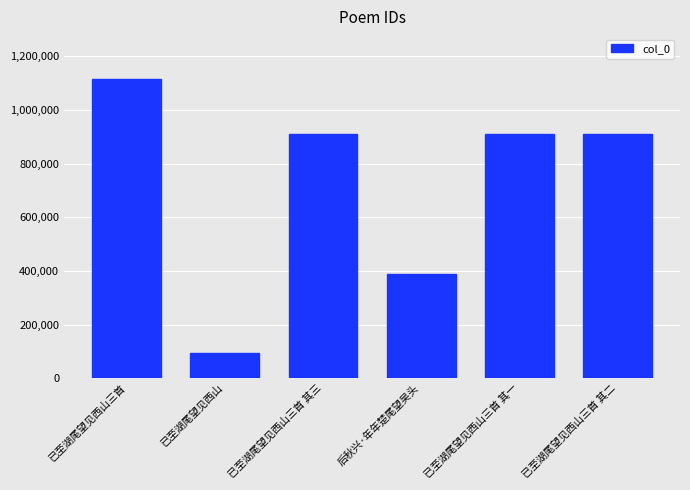

Between 已至湖尾望见西山三首 and 已至湖尾望见西山, which is larger?

已至湖尾望见西山三首